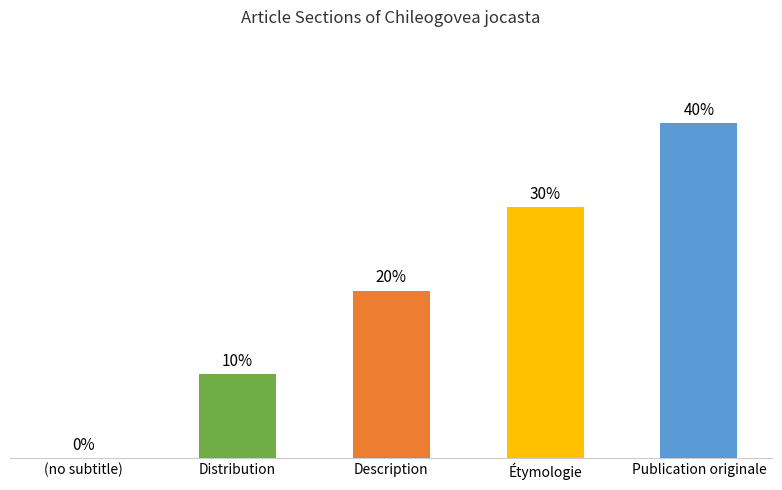

Are the bars horizontal?

No